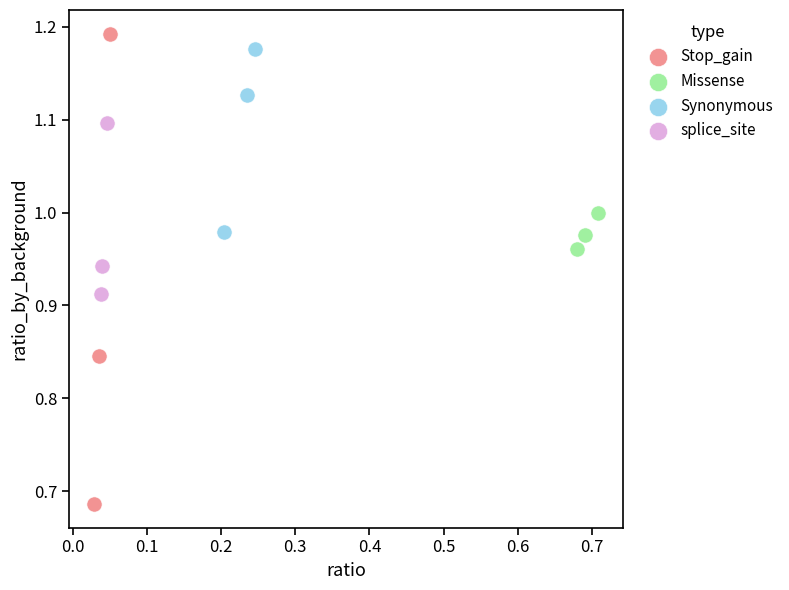

Which series reaches the maximum Y coordinate?

Stop_gain